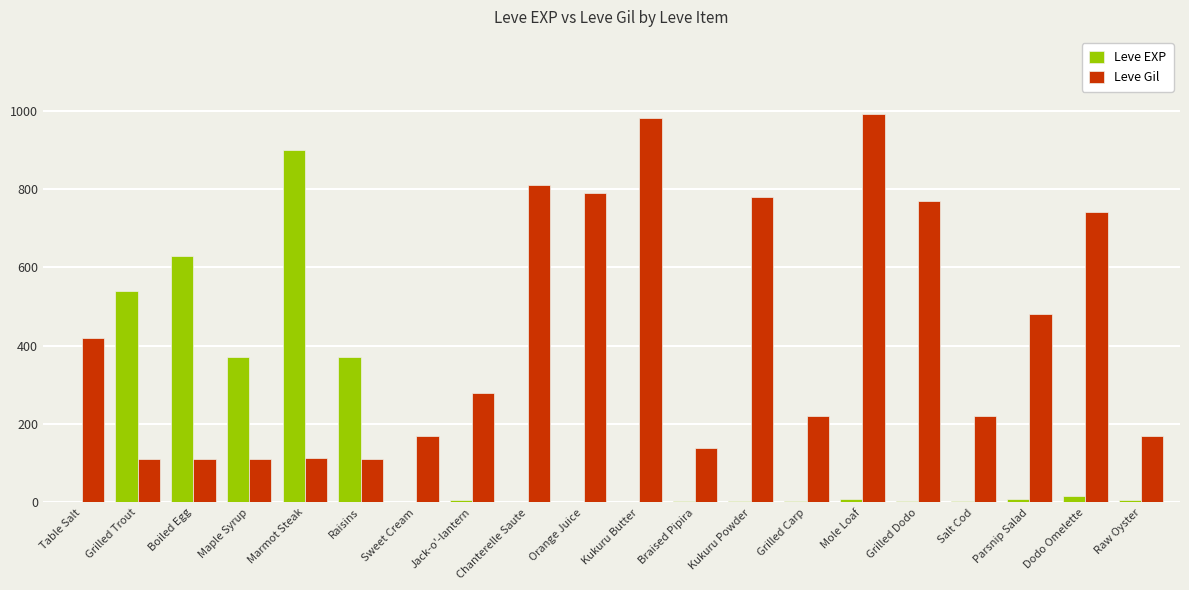

What is the sum of all Leve EXP values?

2881